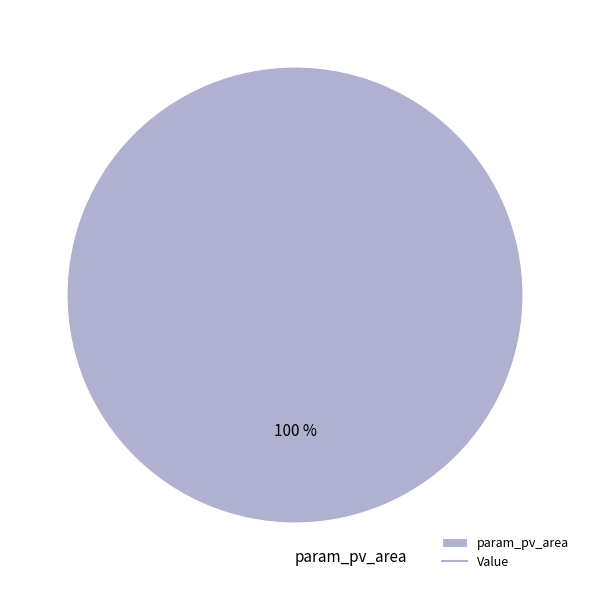

The param_pv_area slice represents 91% of the pie. True or false?

False